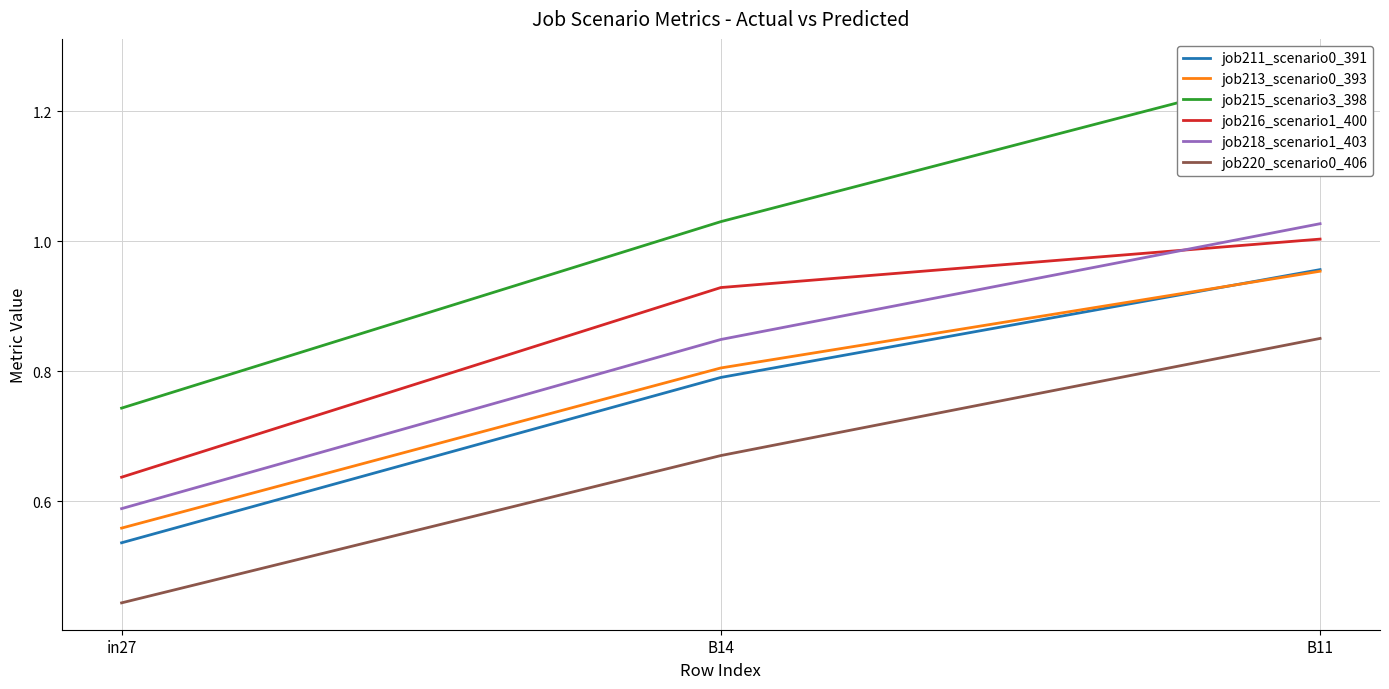

What is the average value of the job218_scenario1_403 series?

0.8